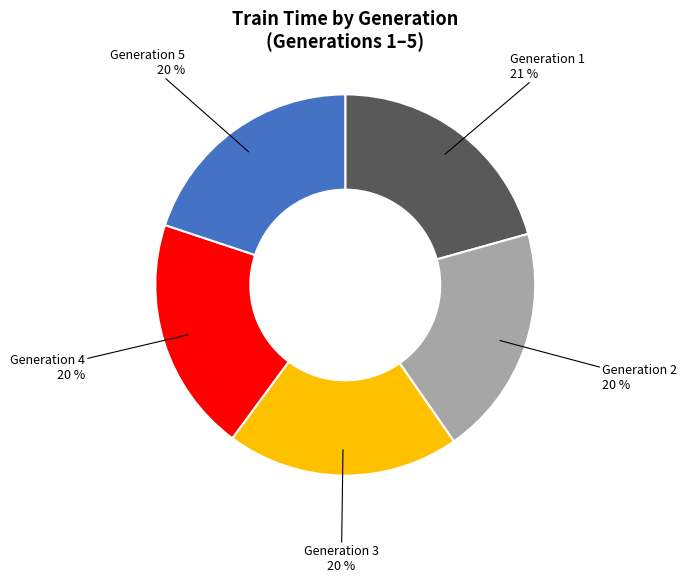

To the nearest percent, what is the difference between the largest and smallest slice percentages?

1%